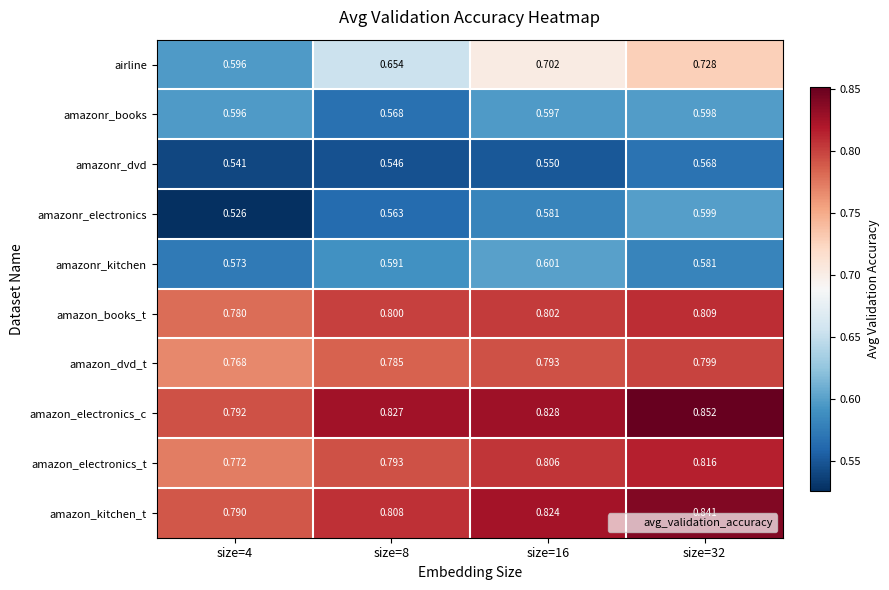

Rank the series by their maximum value, from highest to lowest.

amazon_electronics_c, amazon_kitchen_t, amazon_electronics_t, amazon_books_t, amazon_dvd_t, airline, amazonr_kitchen, amazonr_electronics, amazonr_books, amazonr_dvd